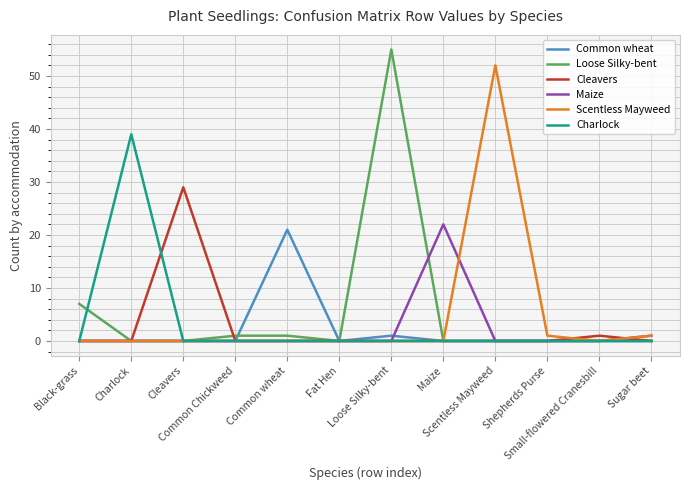

What is the maximum value shown in the chart?

55